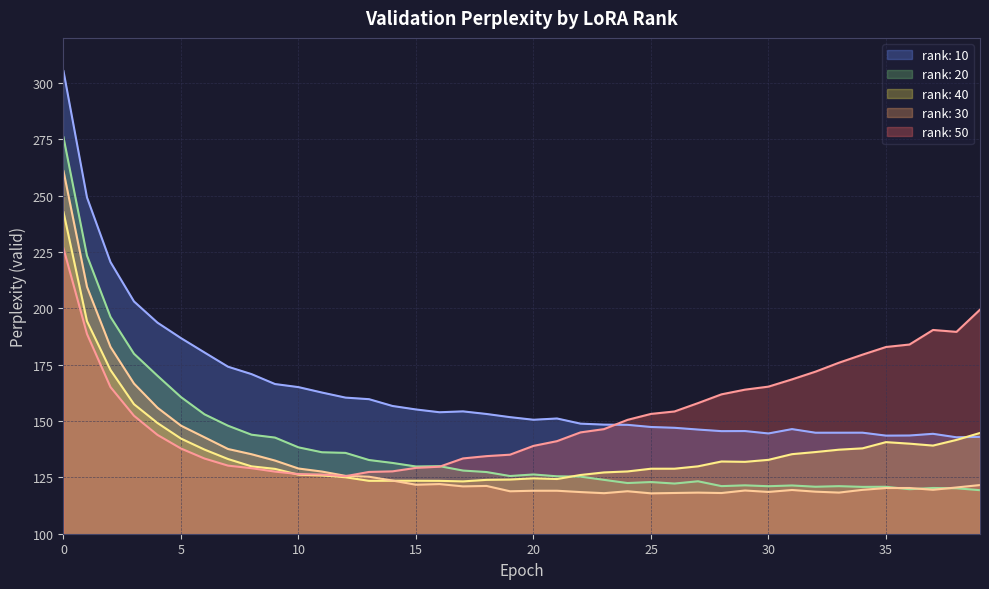

How many values in the rank: 10 series are below 151?

19